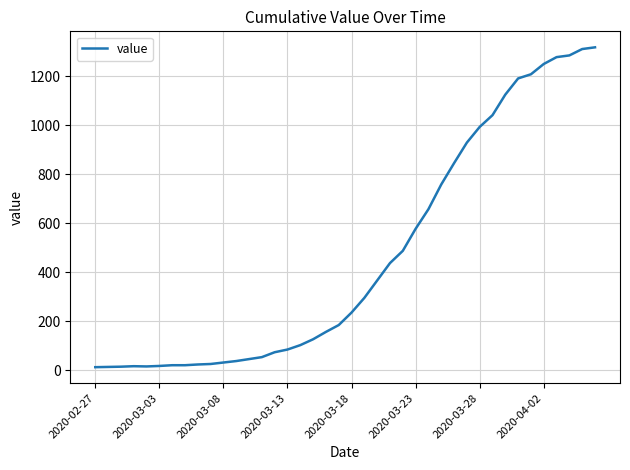

What is the greatest value displayed?

1319